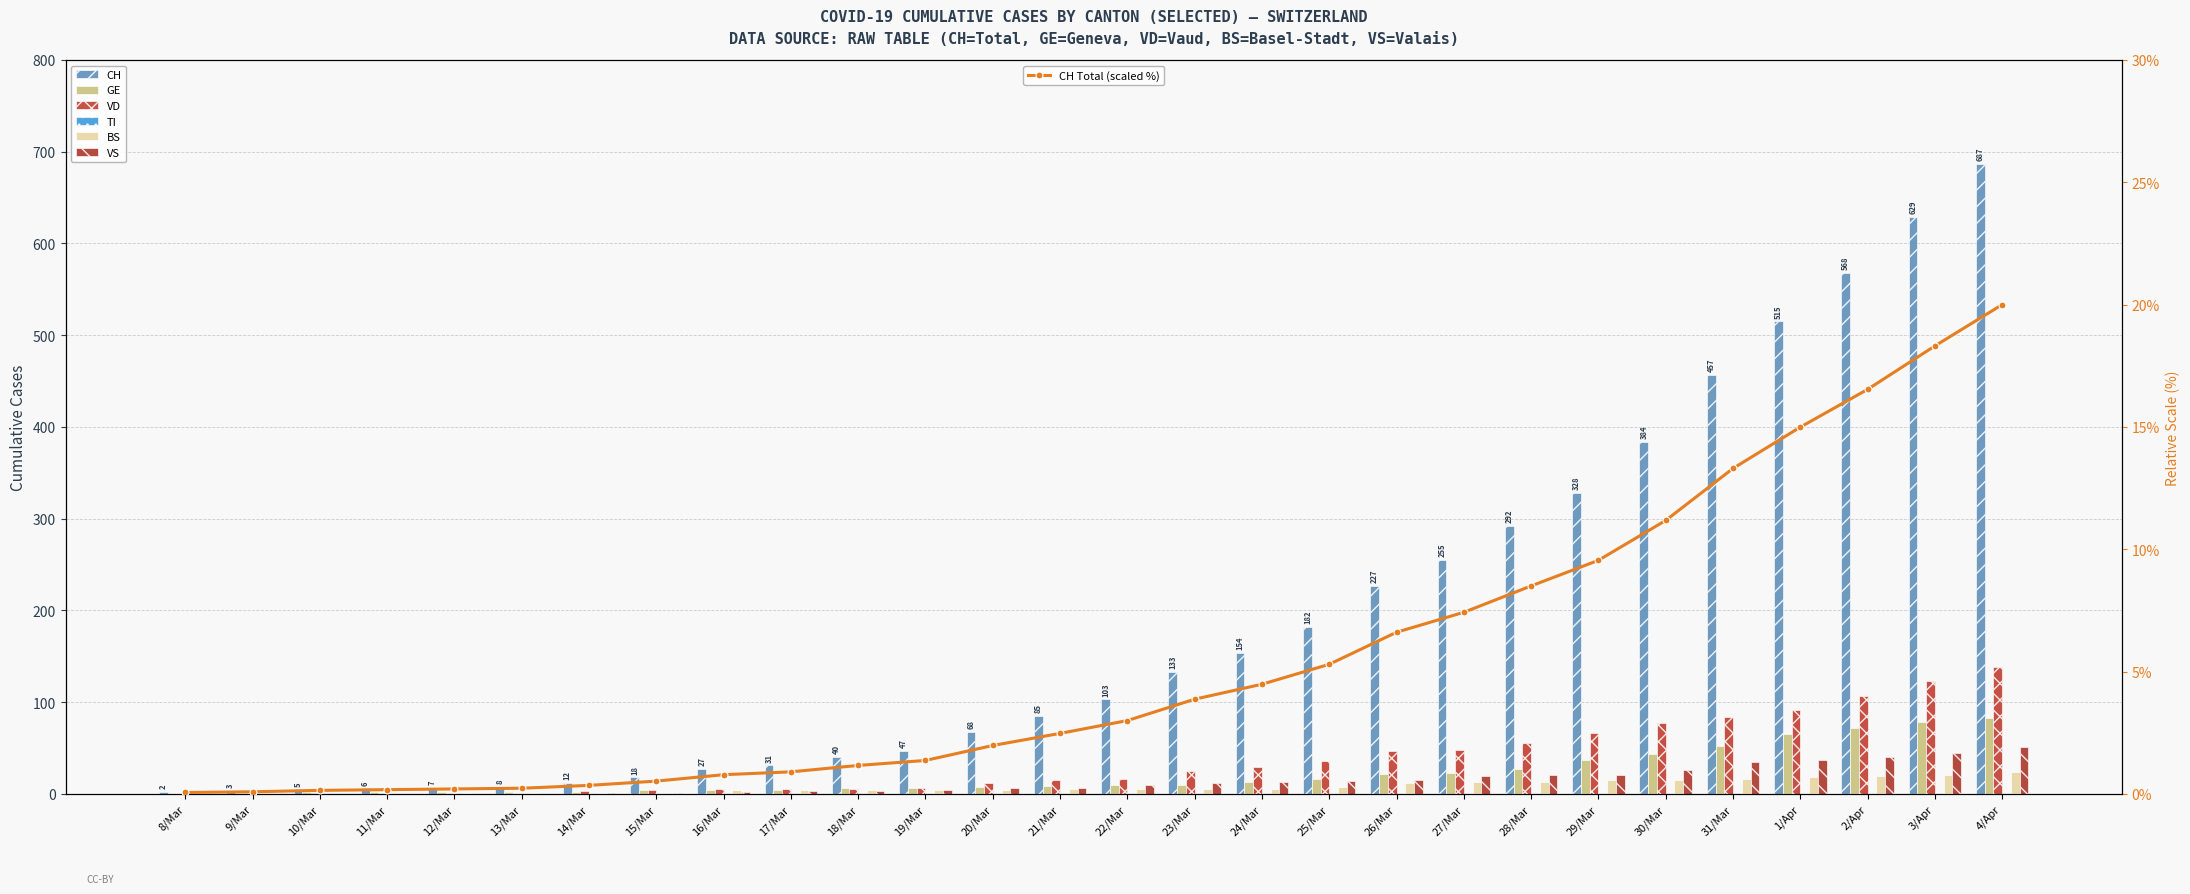

Which series changed the most between 25/Mar and 29/Mar?

CH